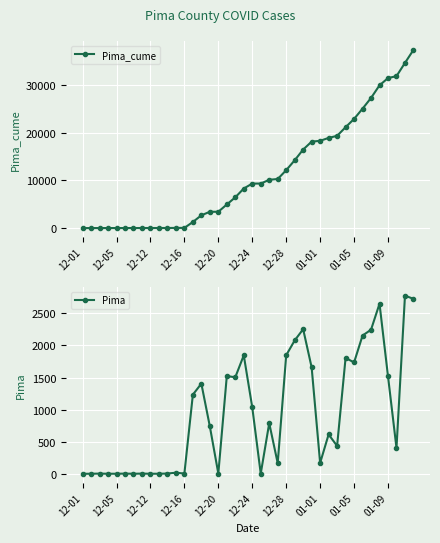

How many interior local valleys does the Pima series have?

10